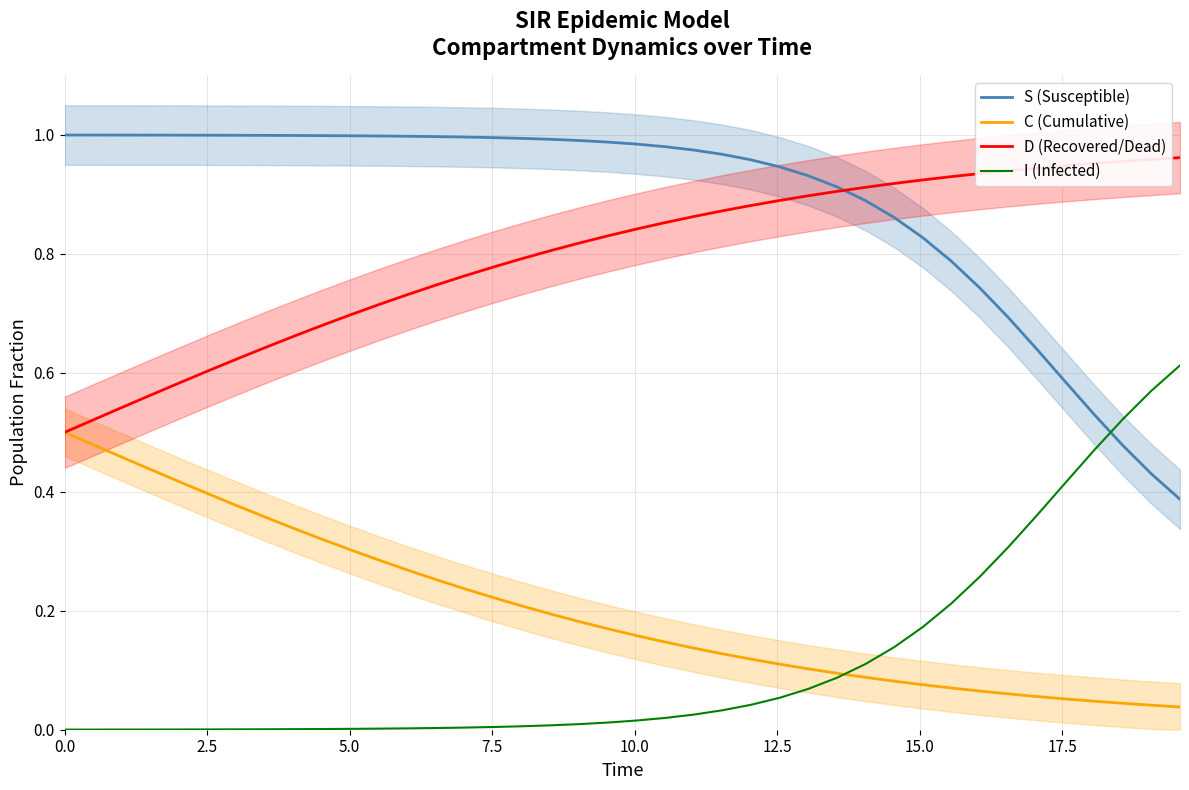

What is the difference between the maximum and minimum values in the S (Susceptible) series?

0.6